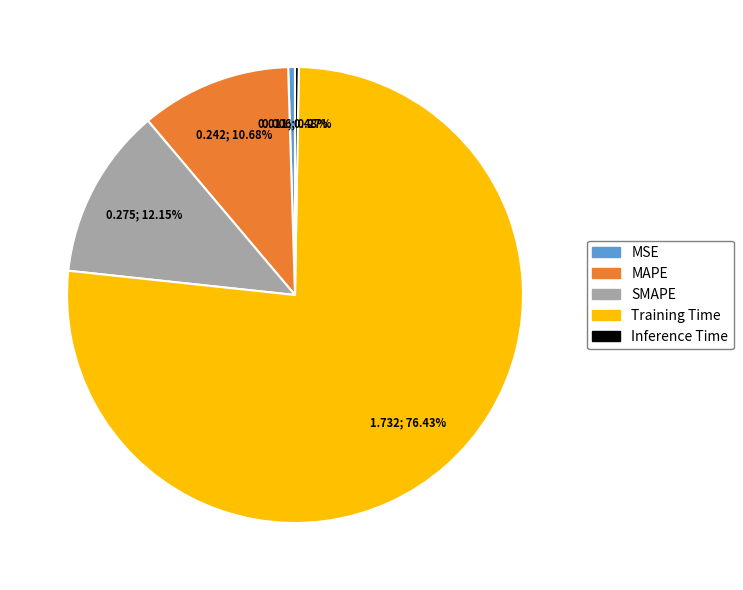

Which category has the biggest portion of the pie?

Training Time